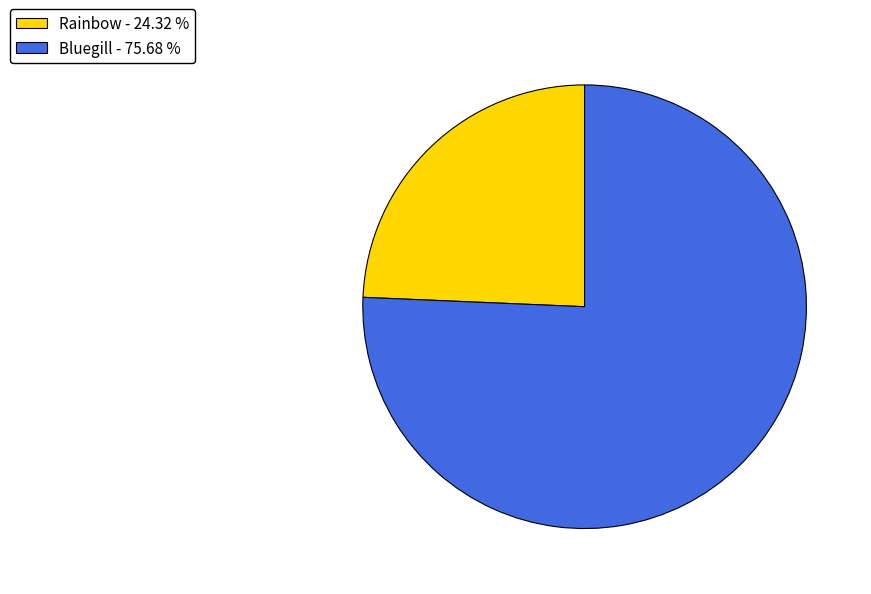

Combined, do Rainbow - 24.32 % and Bluegill - 75.68 % account for over 50%?

Yes